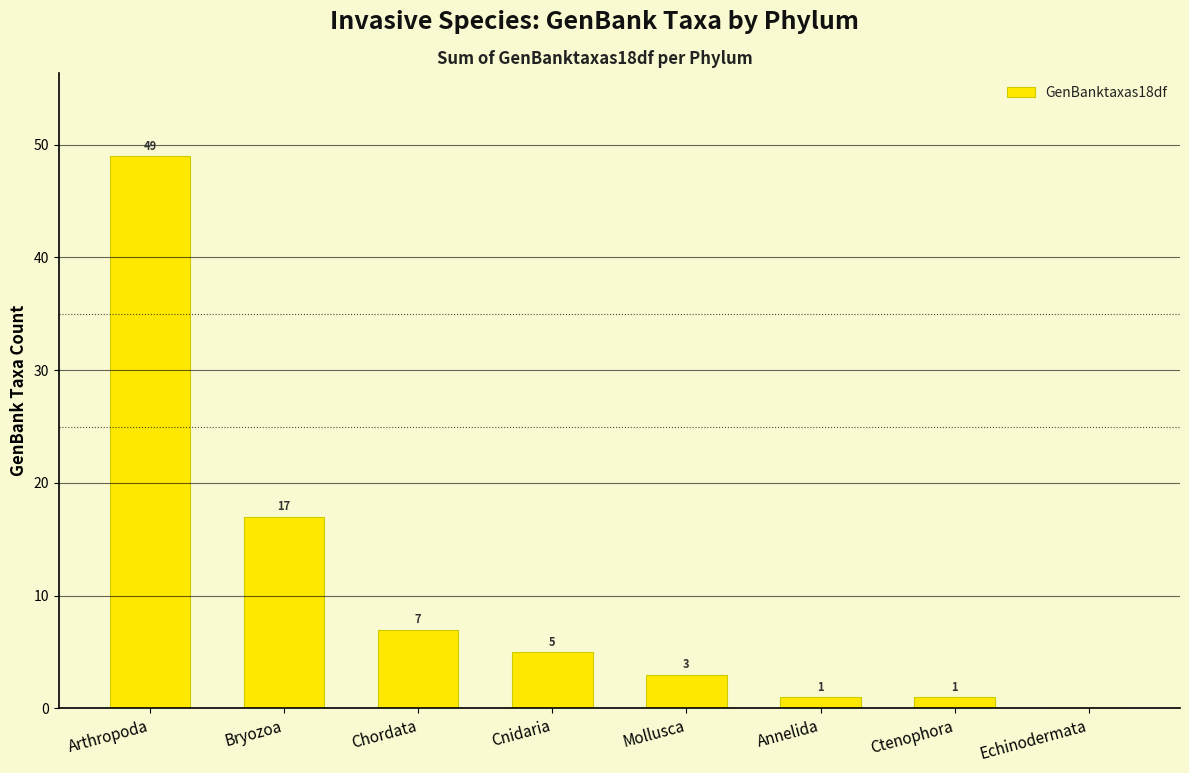

Which has a higher value, Mollusca or Echinodermata?

Mollusca